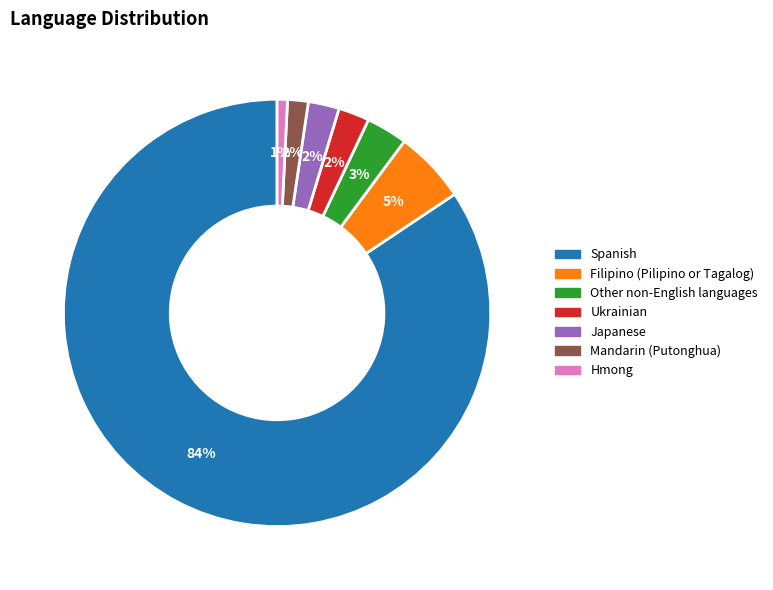

Does Other non-English languages account for over 50% of the chart?

No